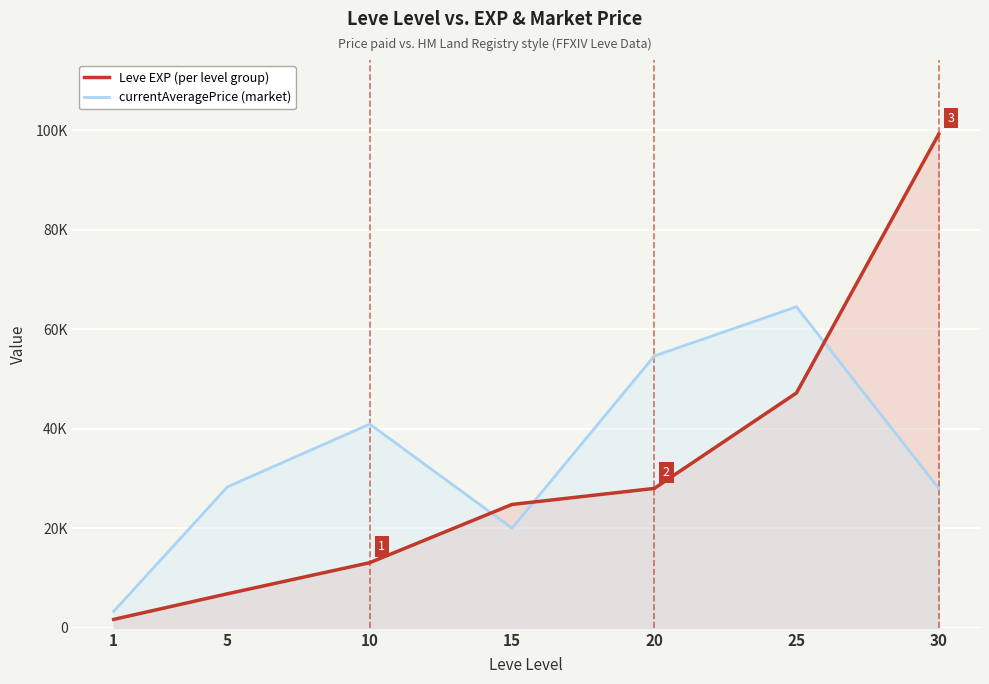

Reading left to right, list all the values displayed in this chart.

Leve EXP (per level group): 1690	6840	13090	24790	28010	47200	99220
currentAveragePrice (market): 3307	28335	40933	20027	54619	64513	27999